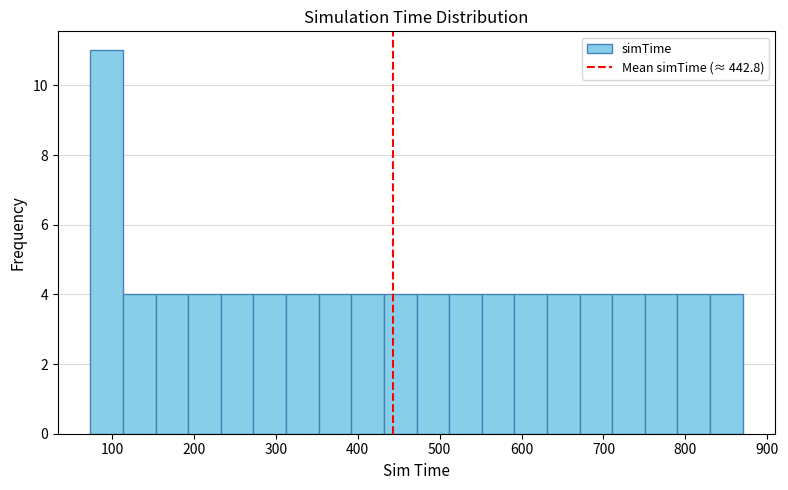

Read against the x-axis, roughly where is the centre of the tallest bar?

90